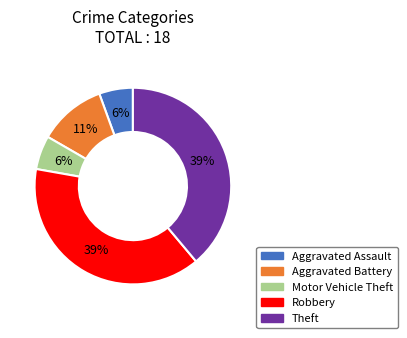

To the nearest percent, what percentage of the pie is Theft?

39%